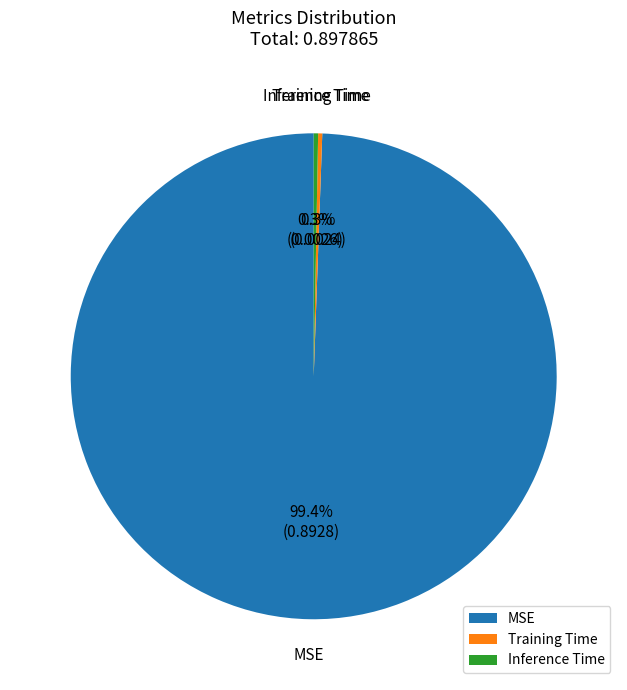

Which slice is the largest?

MSE